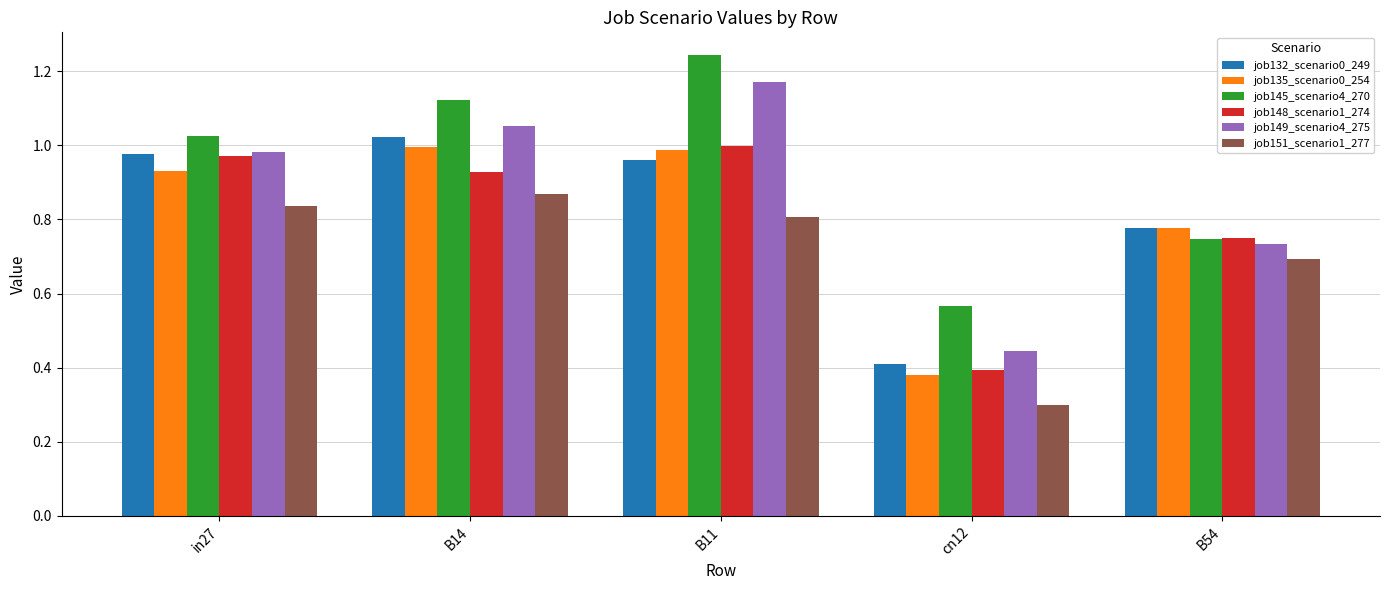

Which series changed the most between B11 and B54?

job145_scenario4_270